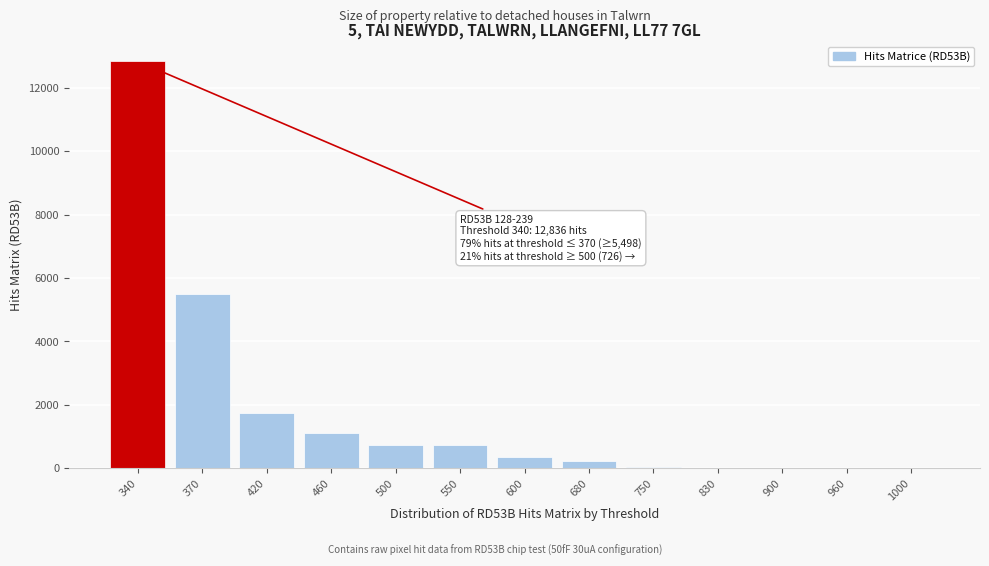

Is it true that the value at 600 is 361?

True